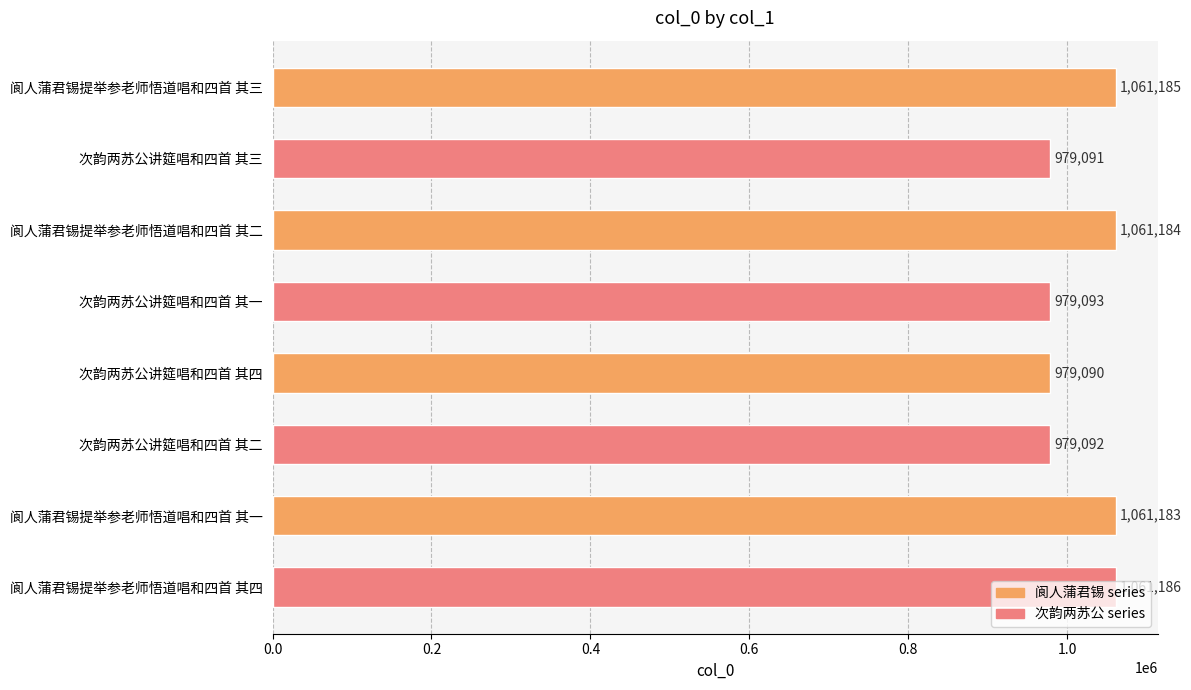

What is the label of the 3rd bar from the bottom?

次韵两苏公讲筵唱和四首 其二